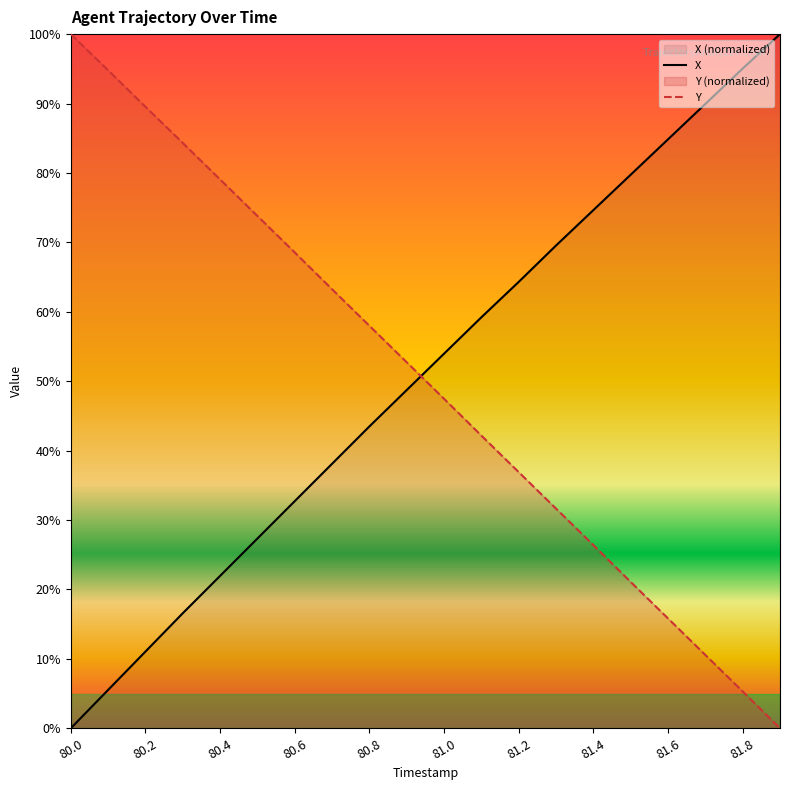

What is the value of the X point at the 16th from the left?

79.7